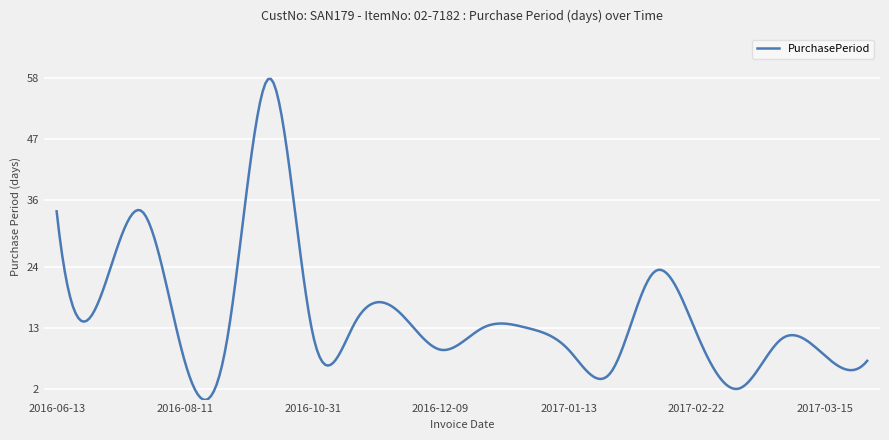

What is the greatest value displayed?

57.9